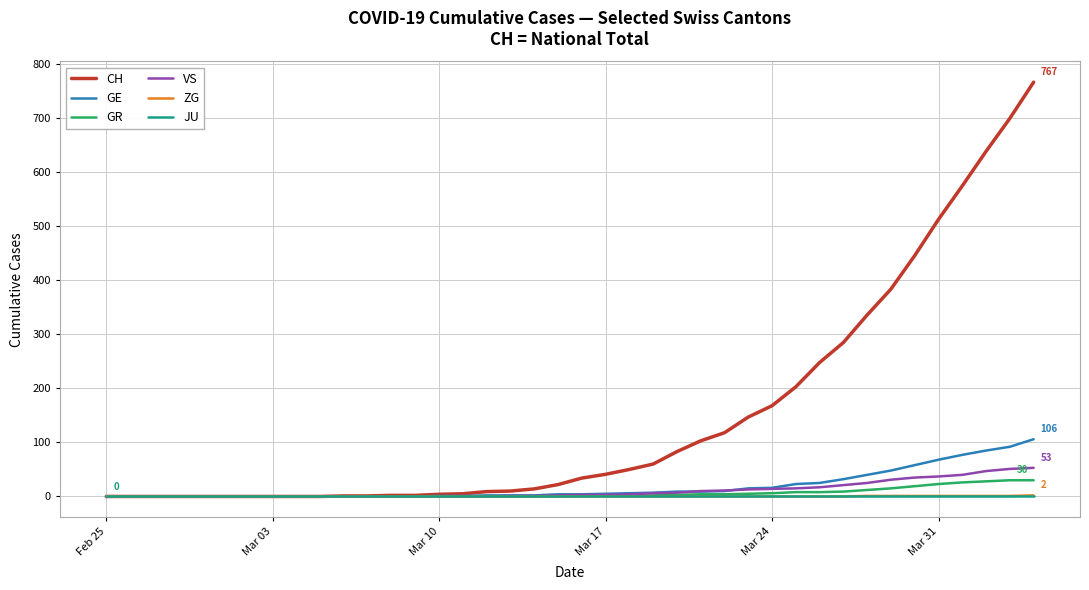

What is the maximum value for GE?

106